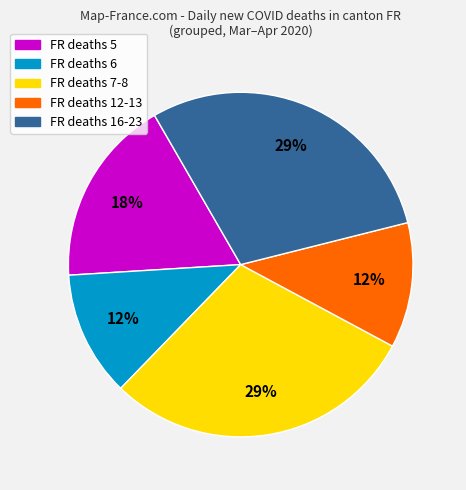

Does any single category account for the majority?

No